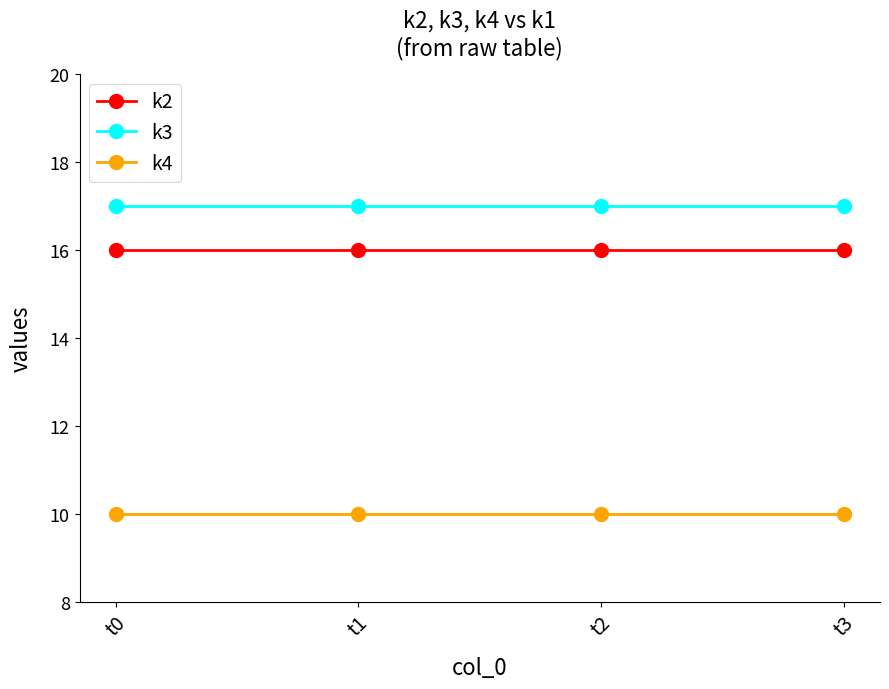

Rank the series at t3 from lowest to highest value.

k4, k2, k3